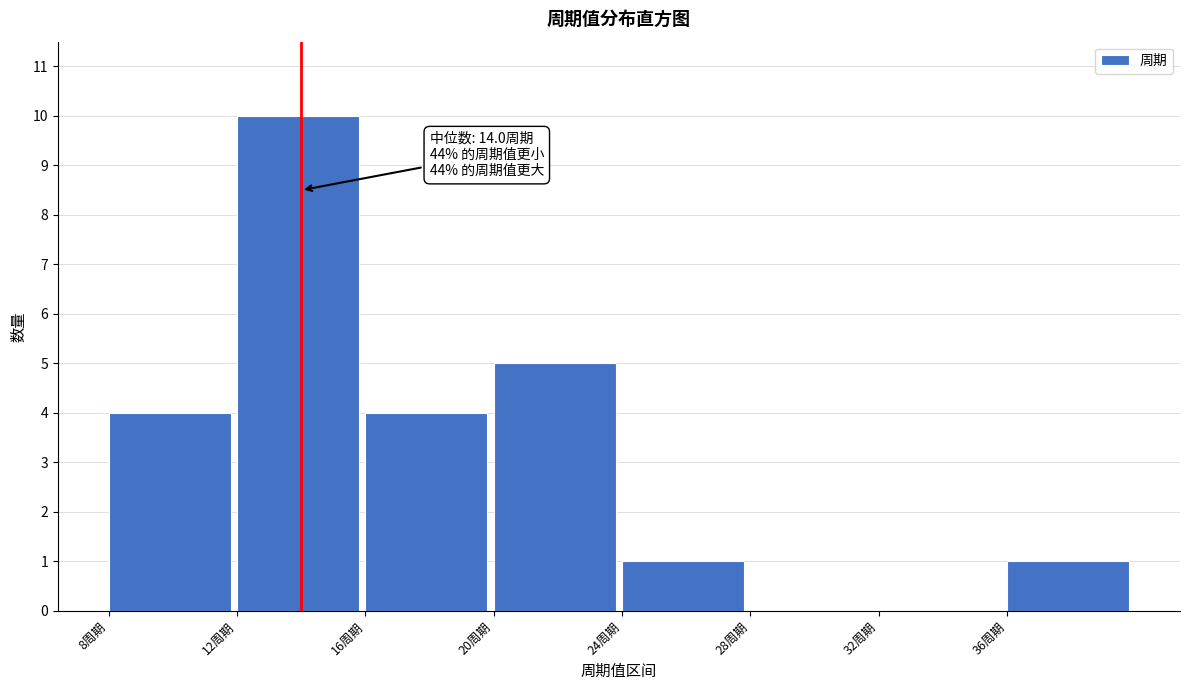

Over which range of the x-axis is the bar tallest?

12 to 16